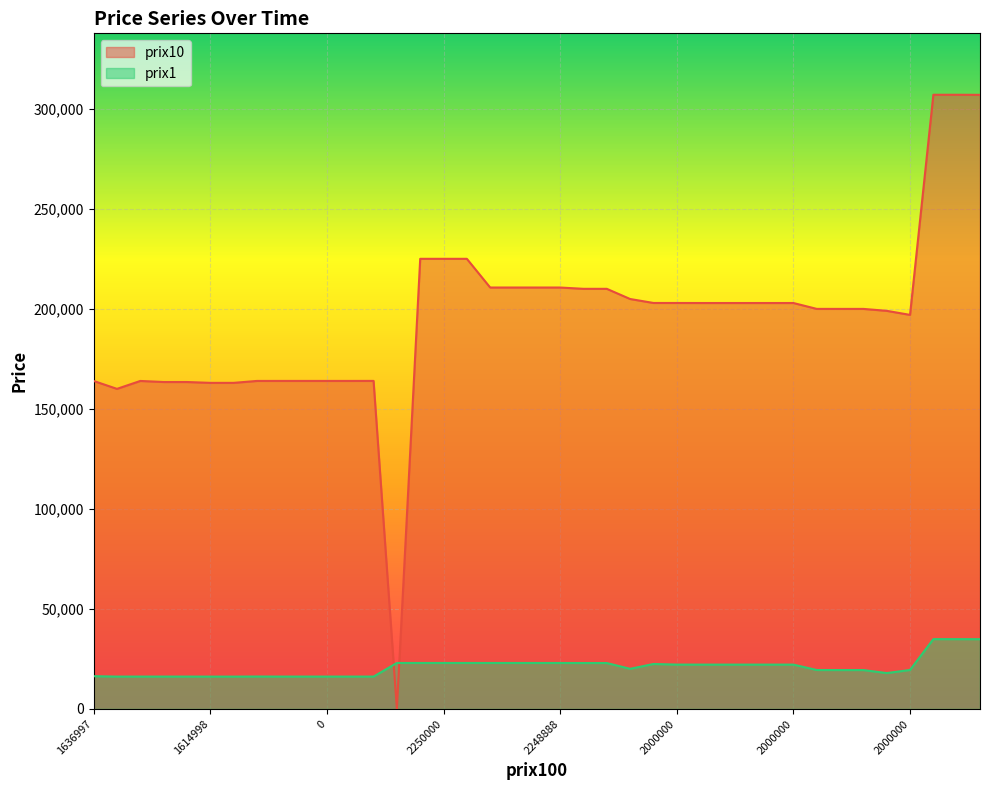

Which series changed the most between 0 and 2000000?

prix10